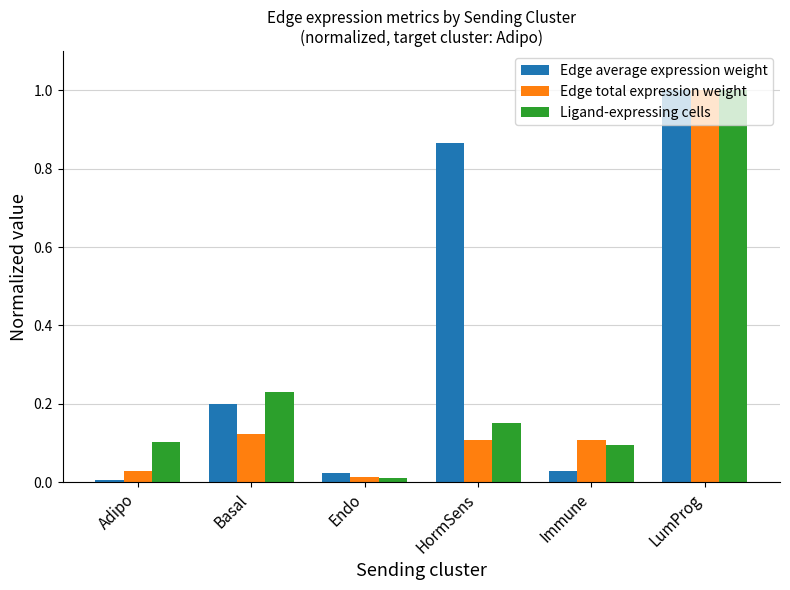

At how many categories does at least one series exceed 0?

6